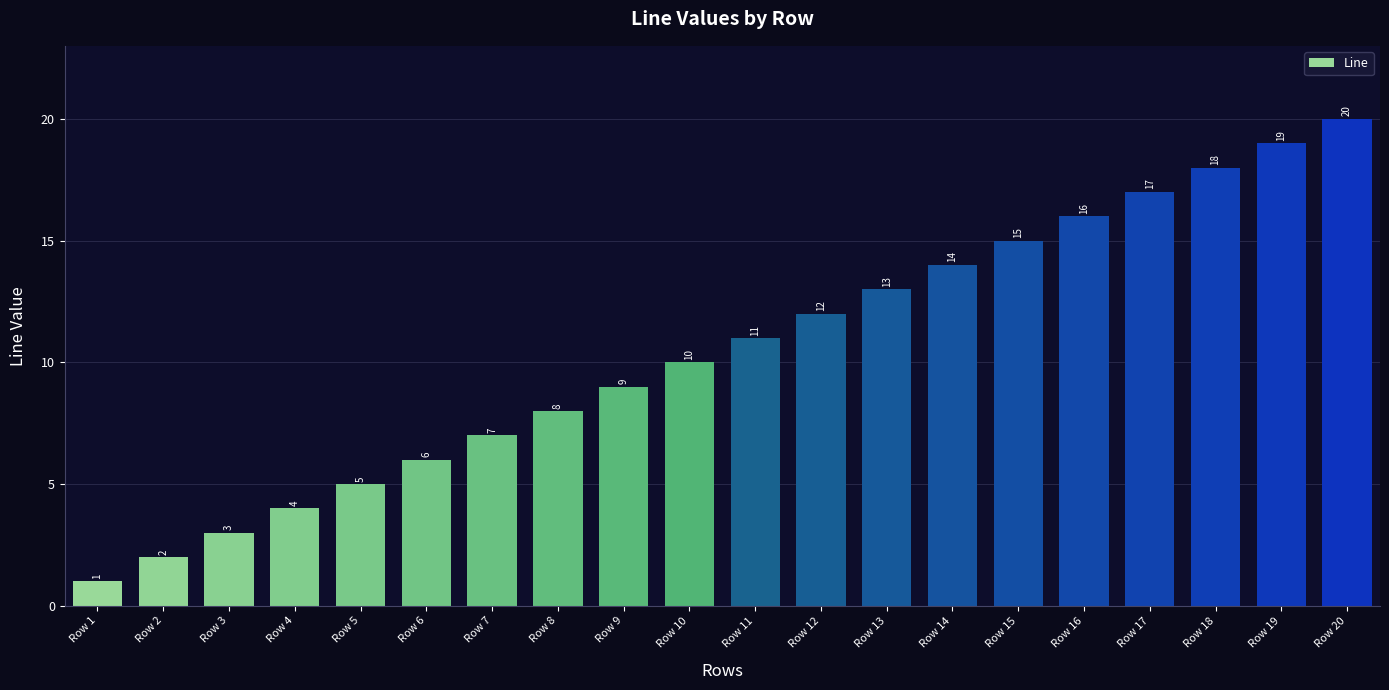

What is the value of the 20th bar from the left?

20